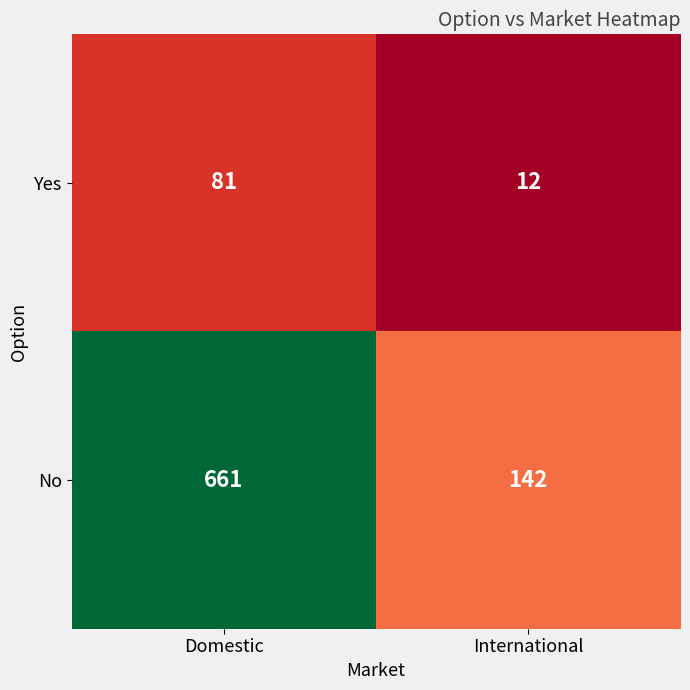

Which label corresponds to the smallest value in the chart?

International